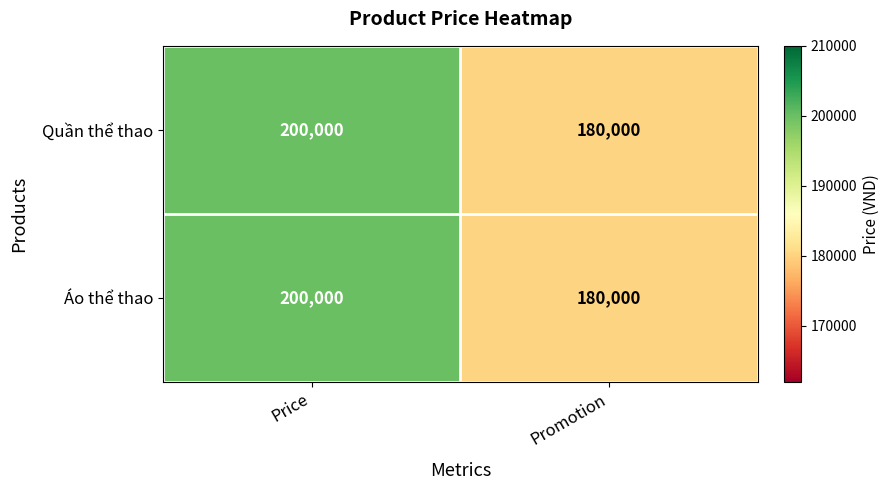

What is the total value across all series at Promotion?

360000